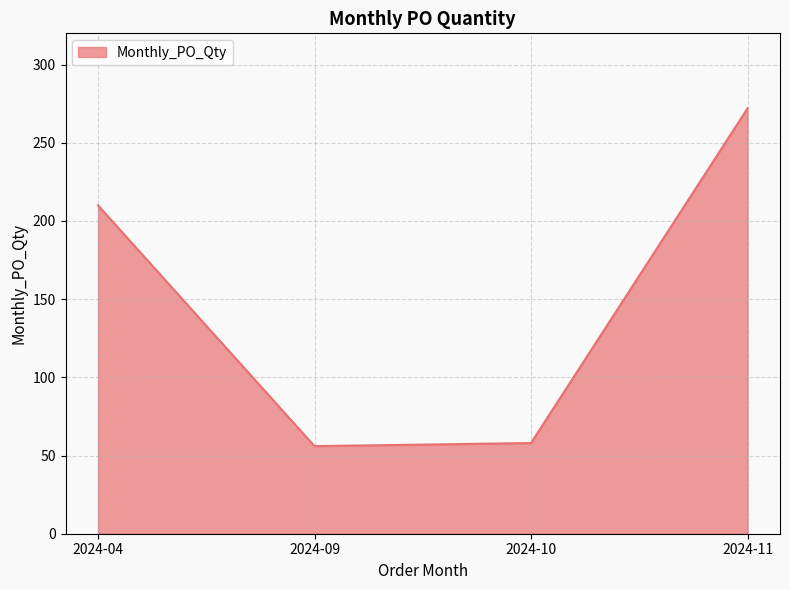

True or false: the data shows 139 at 2024-04.

False